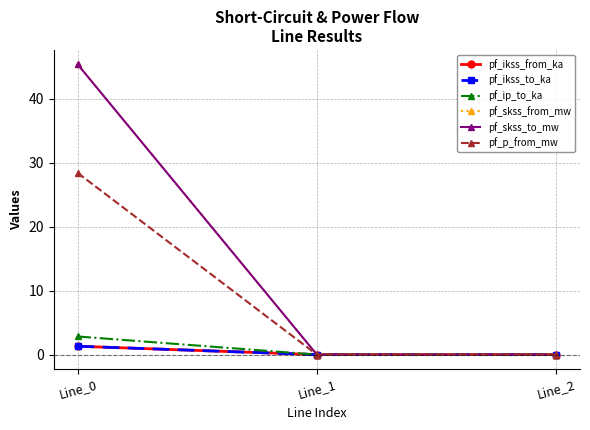

Does the chart have visible grid lines?

Yes